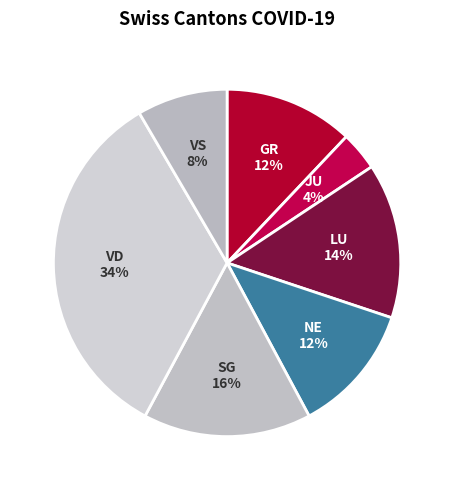

Between VS and GR, which is larger?

GR